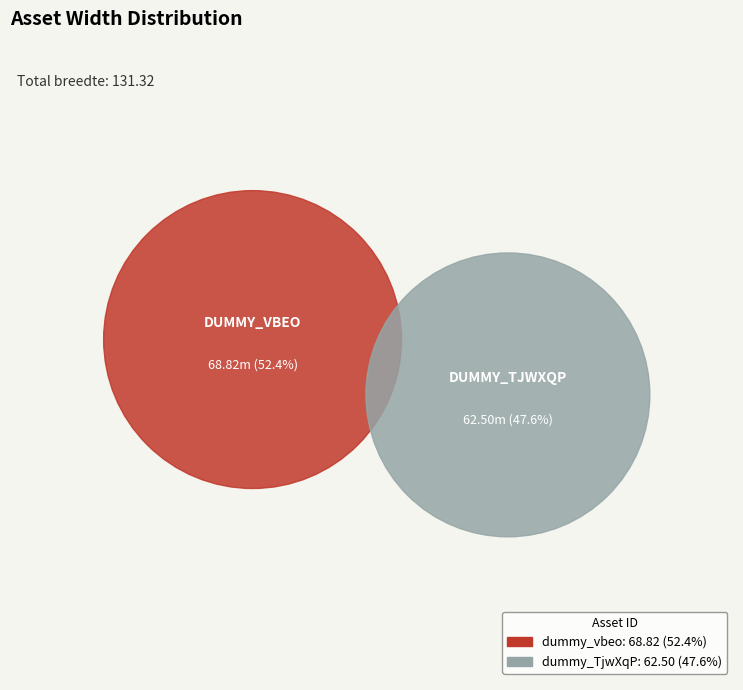

What portion of the pie excludes dummy_vbeo?

47.6%